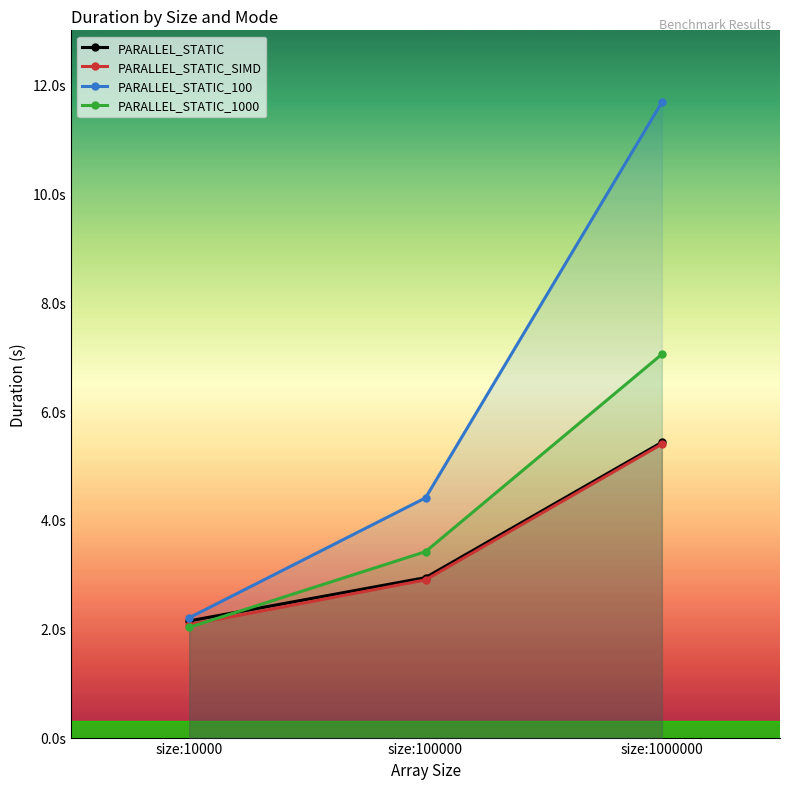

True or false: PARALLEL_STATIC_1000 has a value of 7.0 at size:1000000.

True